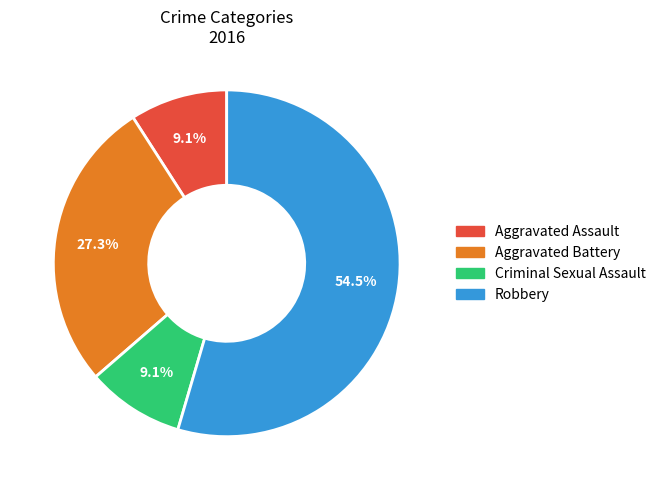

What is the majority slice?

Robbery